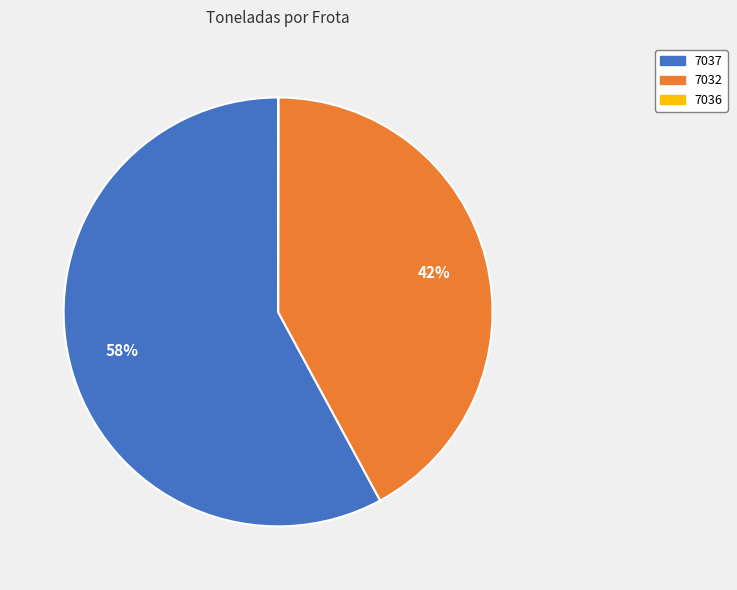

To the nearest percent, what percentage of the pie is 7037?

58%